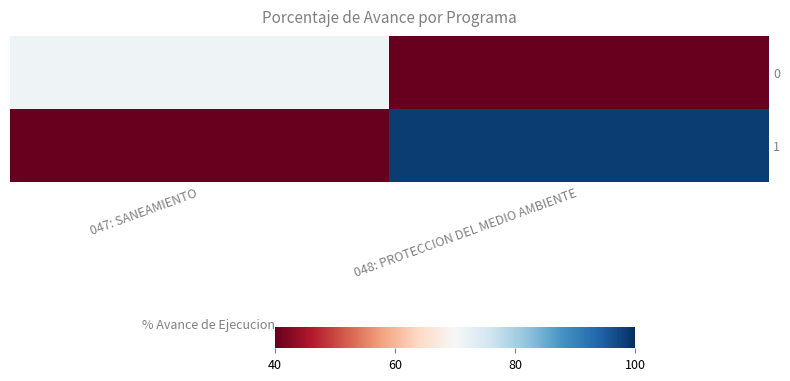

Which series has the largest total across all categories?

1